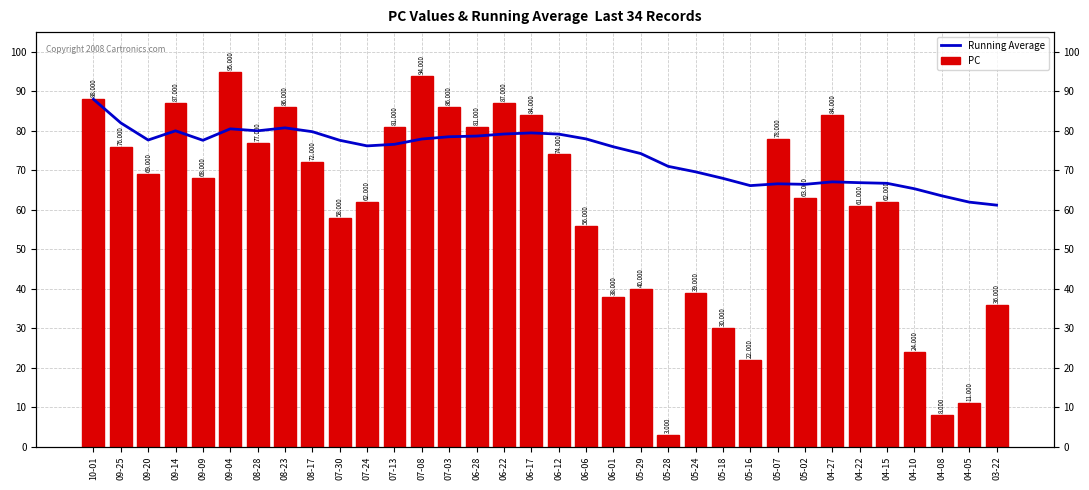

How many groups of bars are there?

34